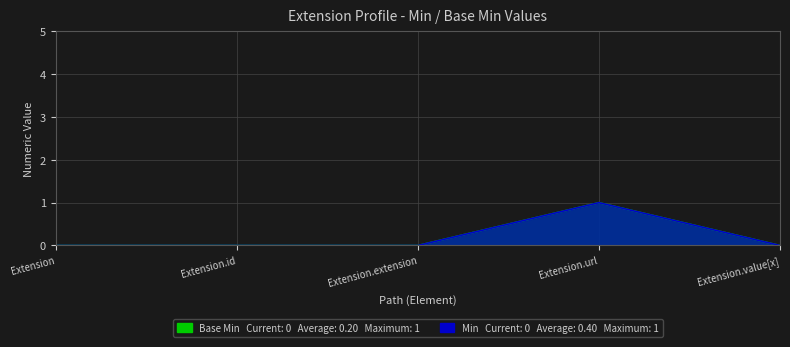

True or false: Base Min and Min cross at least once.

False